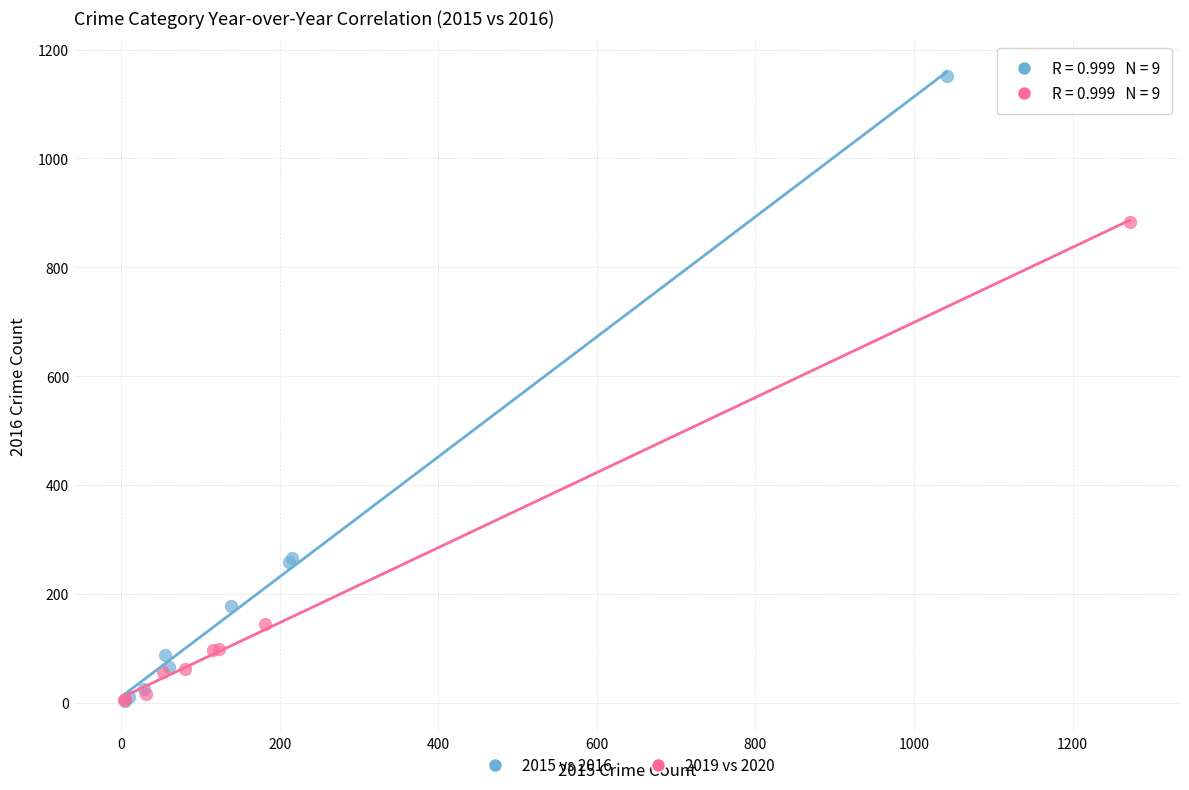

Which series has the largest Y range (max minus min)?

2015 vs 2016